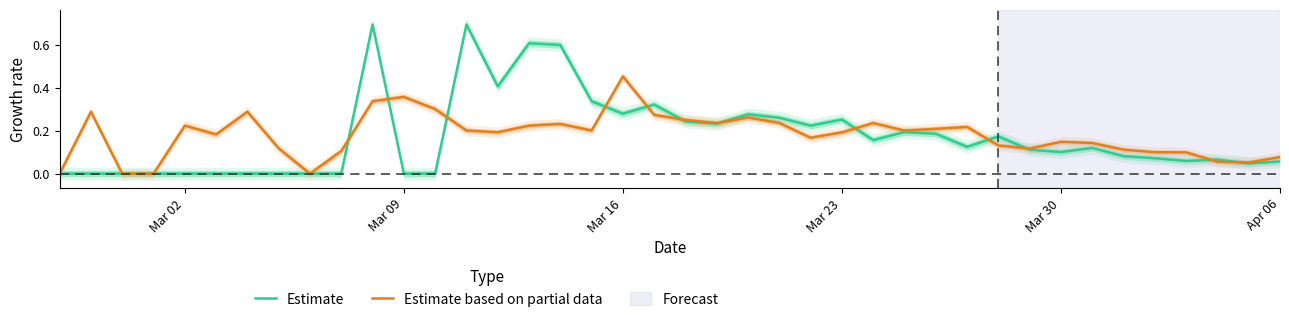

Rank the series by their maximum value, from highest to lowest.

Estimate, Estimate based on partial data